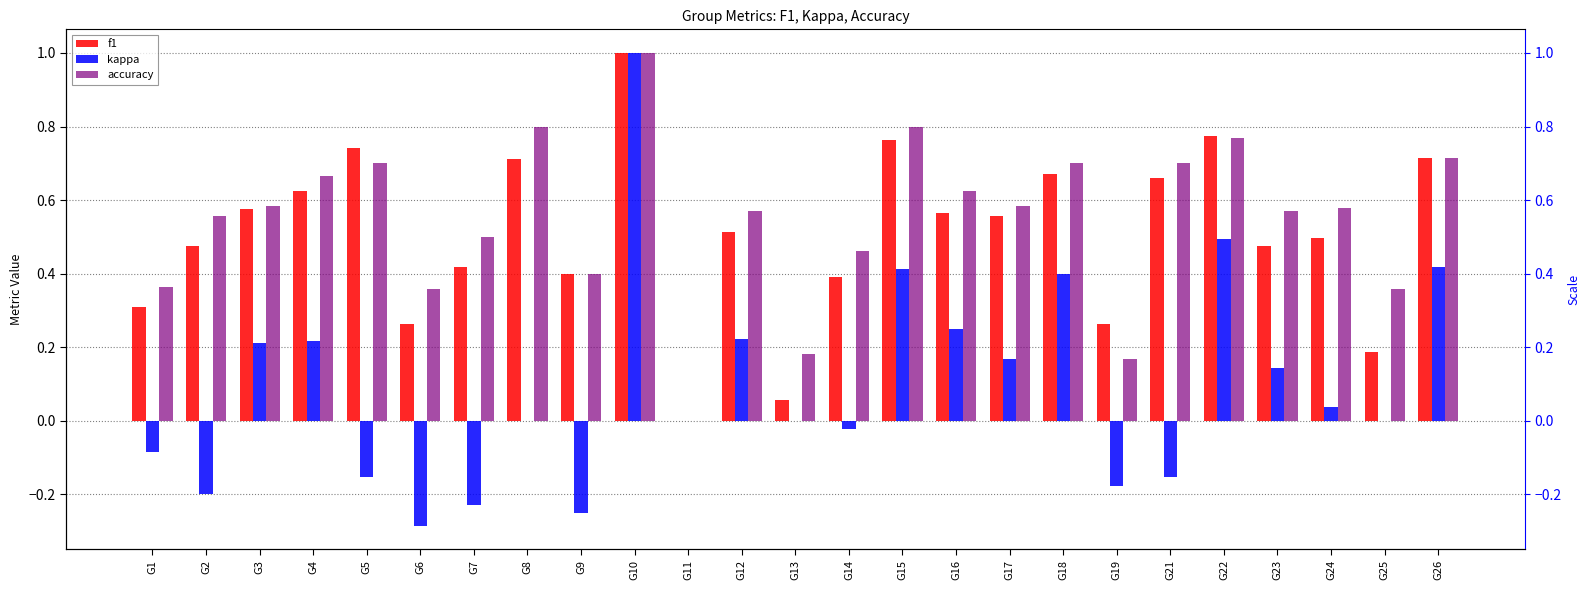

How many positive values does the accuracy series have?

24